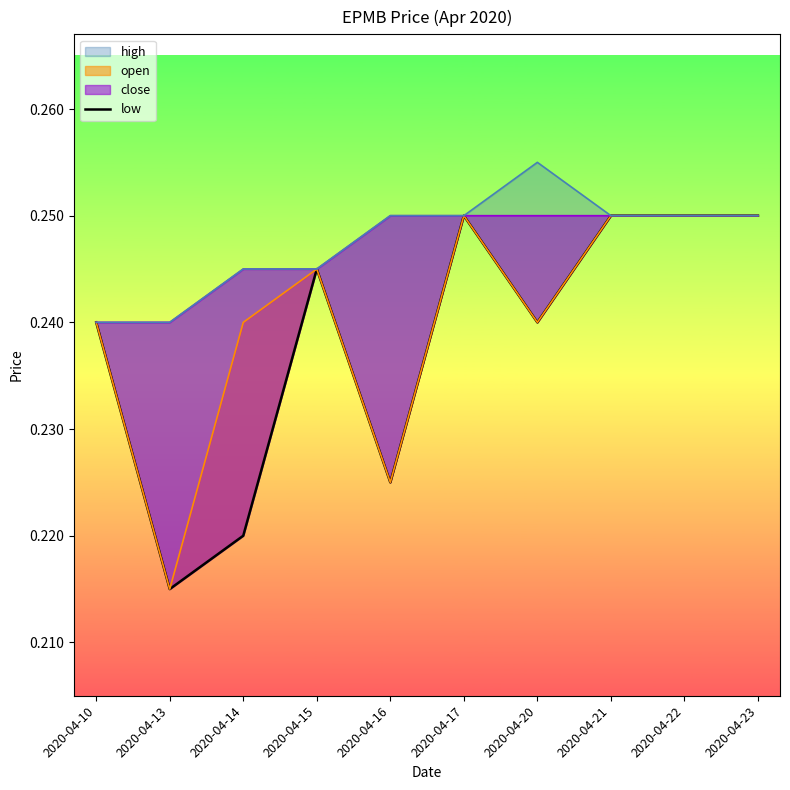

Read the value at 2020-04-13.

0.2